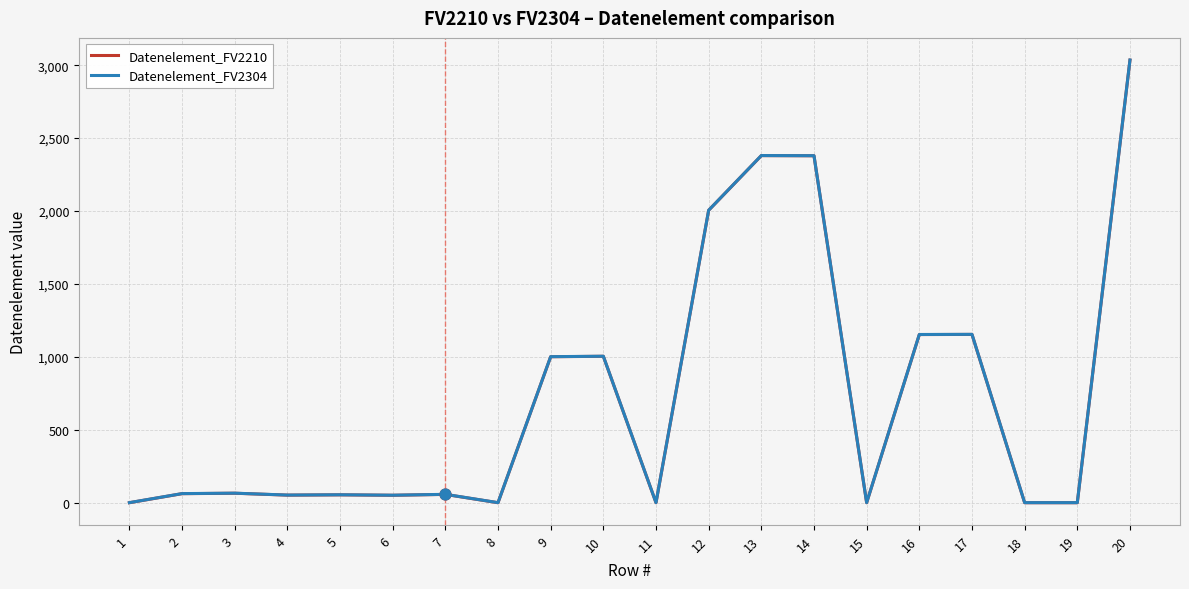

At which category is the sum across all series the highest?

20